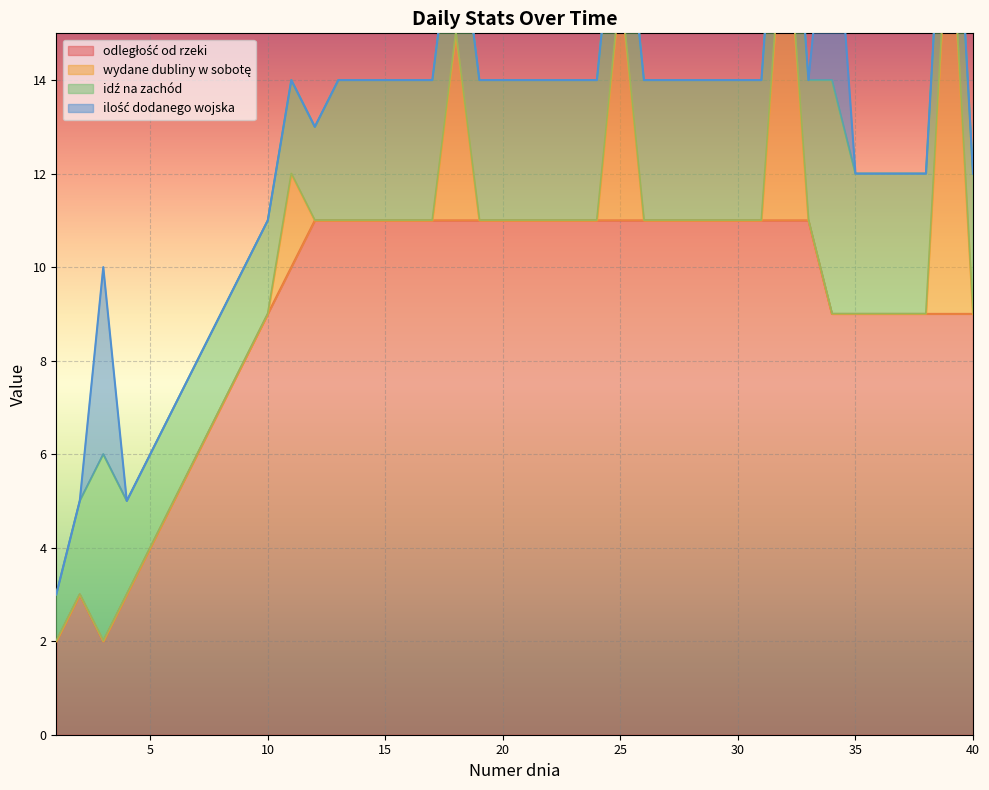

Where is the first local maximum for idź na zachód?

3